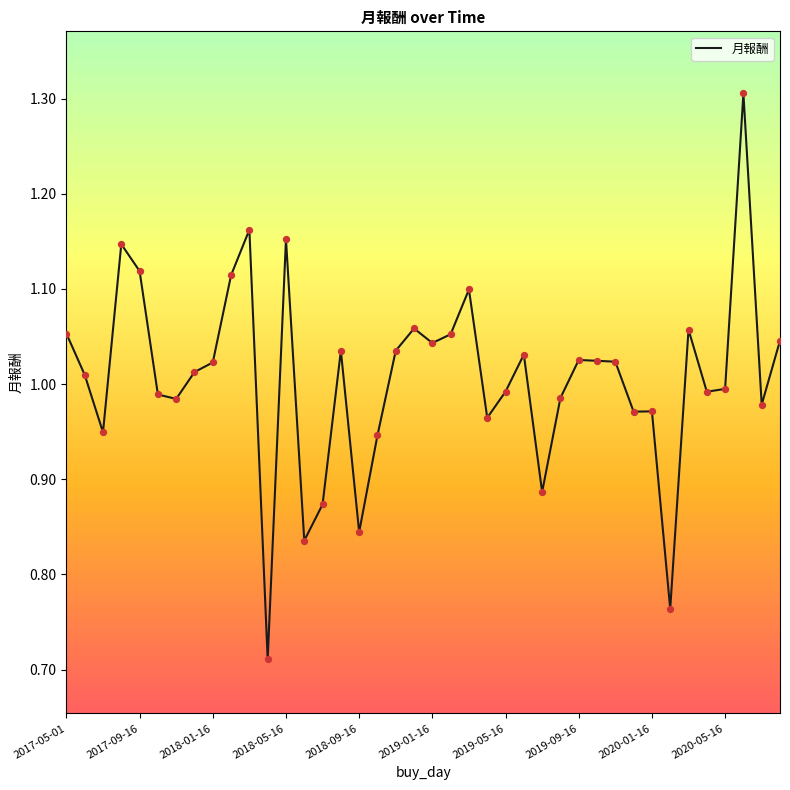

What is the greatest value displayed?

1.3